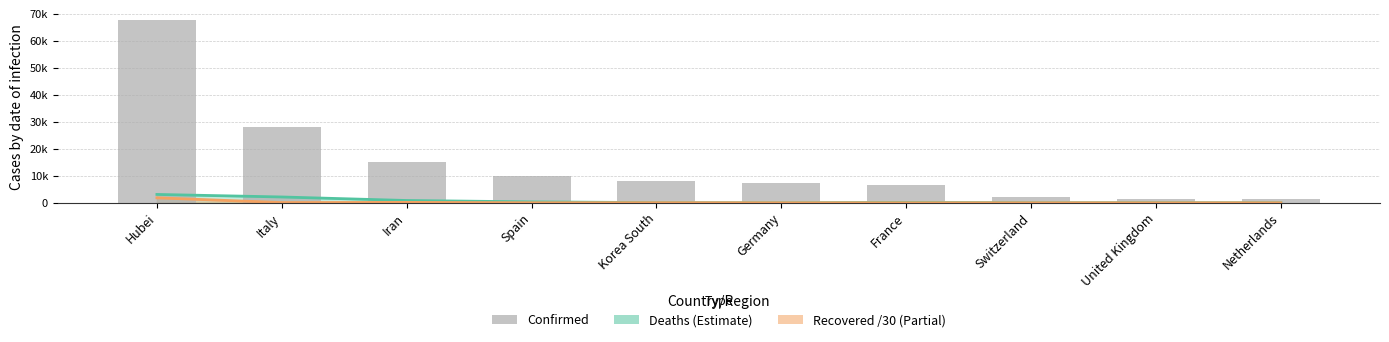

Approximately how many times larger is the value at Switzerland compared to Netherlands?

1.6